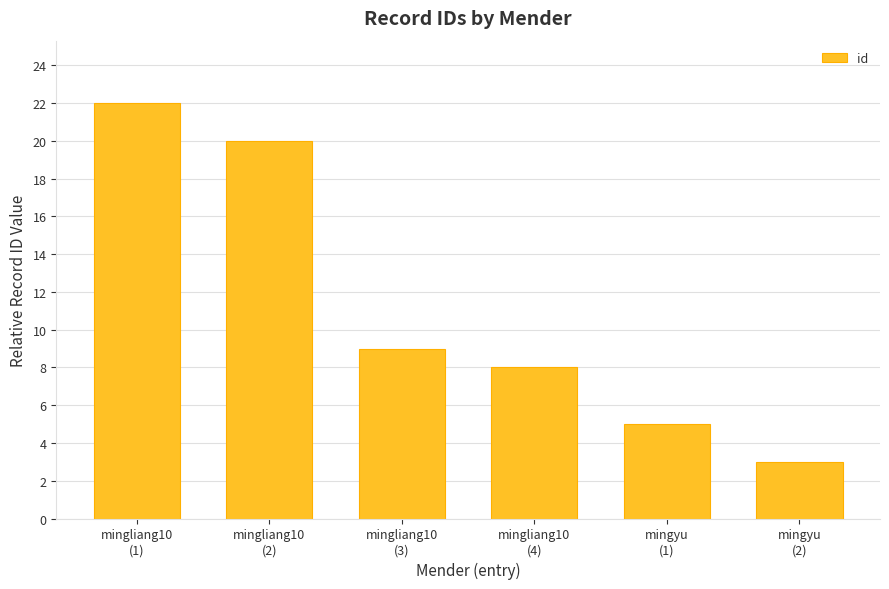

What is the change in value from mingyu
(1) to mingyu
(2)?

-2